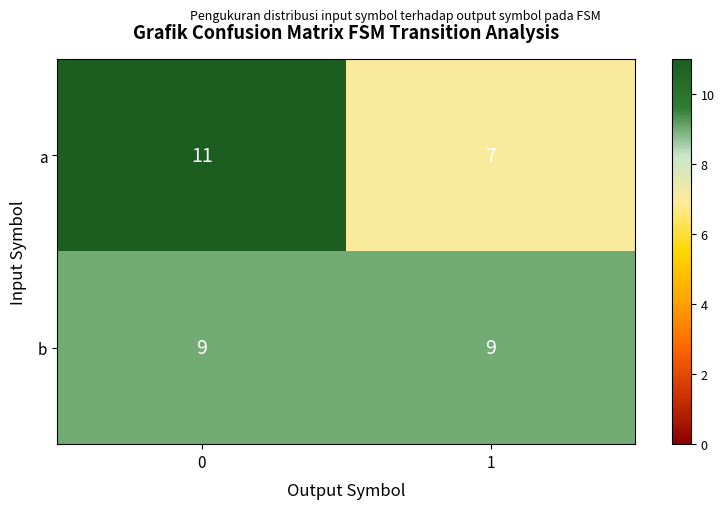

Rank the series by their maximum value, from highest to lowest.

a, b